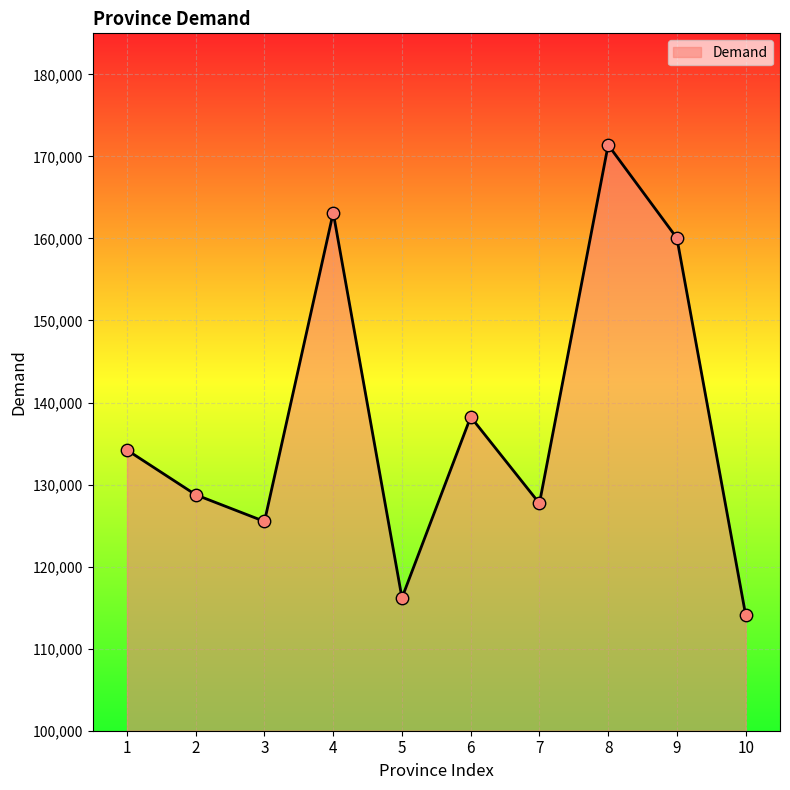

Between 1 and 6, which is larger?

6